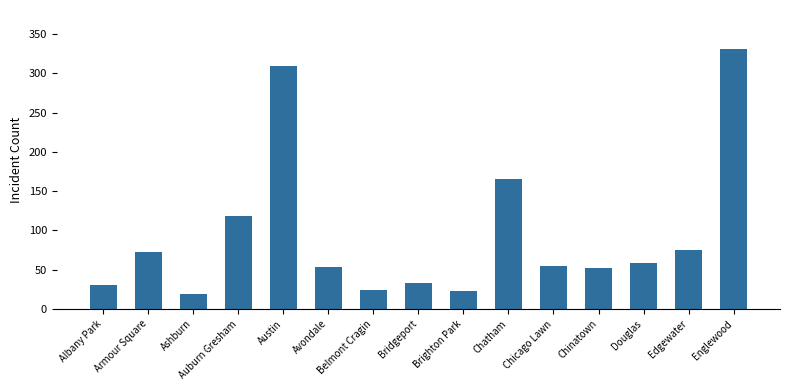

At which category does the chart reach its minimum across all series?

Ashburn